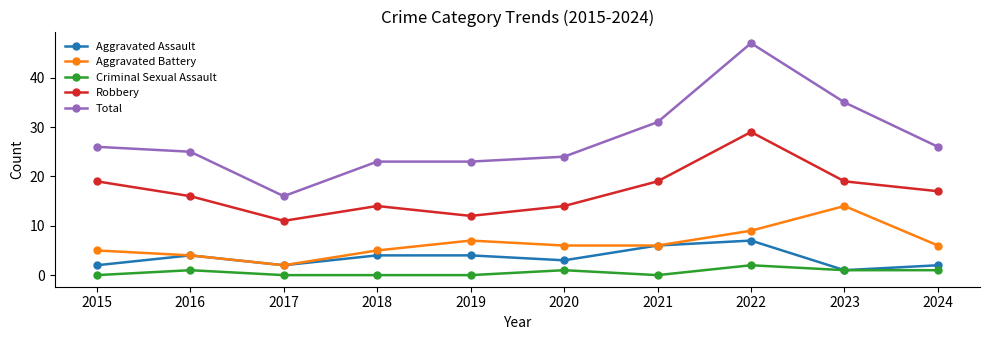

Reading right to left, extract all data points from this chart.

Aggravated Assault: 2	1	7	6	3	4	4	2	4	2
Aggravated Battery: 6	14	9	6	6	7	5	2	4	5
Criminal Sexual Assault: 1	1	2	0	1	0	0	0	1	0
Robbery: 17	19	29	19	14	12	14	11	16	19
Total: 26	35	47	31	24	23	23	16	25	26